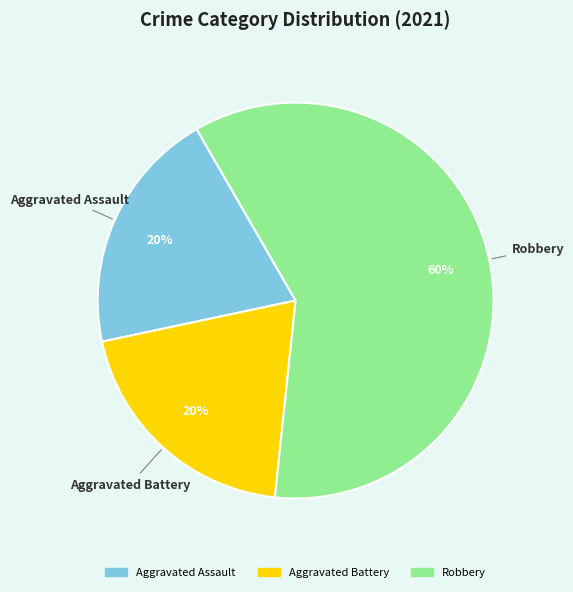

Which category has the biggest portion of the pie?

Robbery